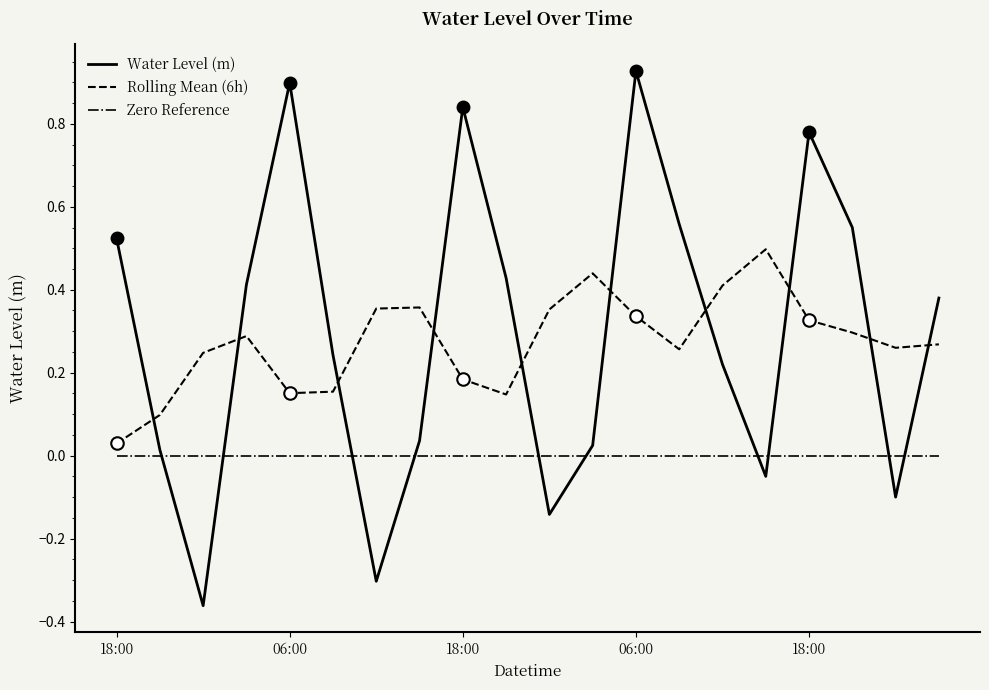

At which label is Zero Reference closest to 0?

18:00